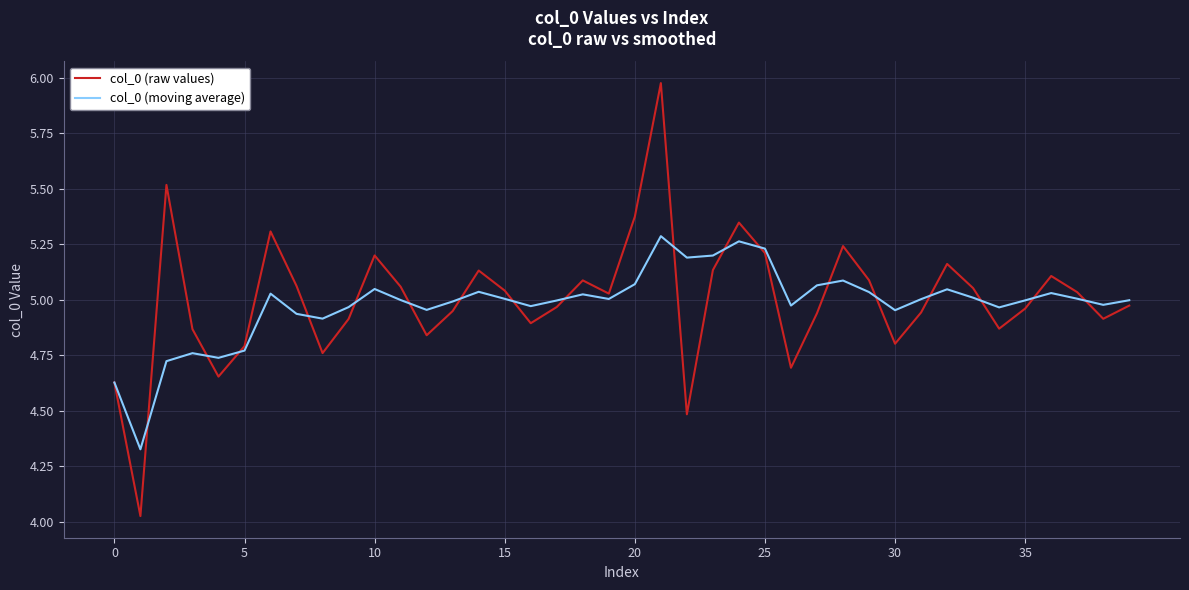

Which series has the largest range (max minus min)?

col_0 (raw values)